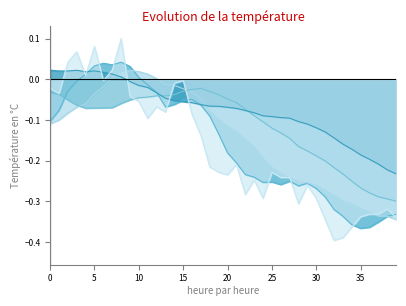

How many intersections are there between col_4 and col_3?

2